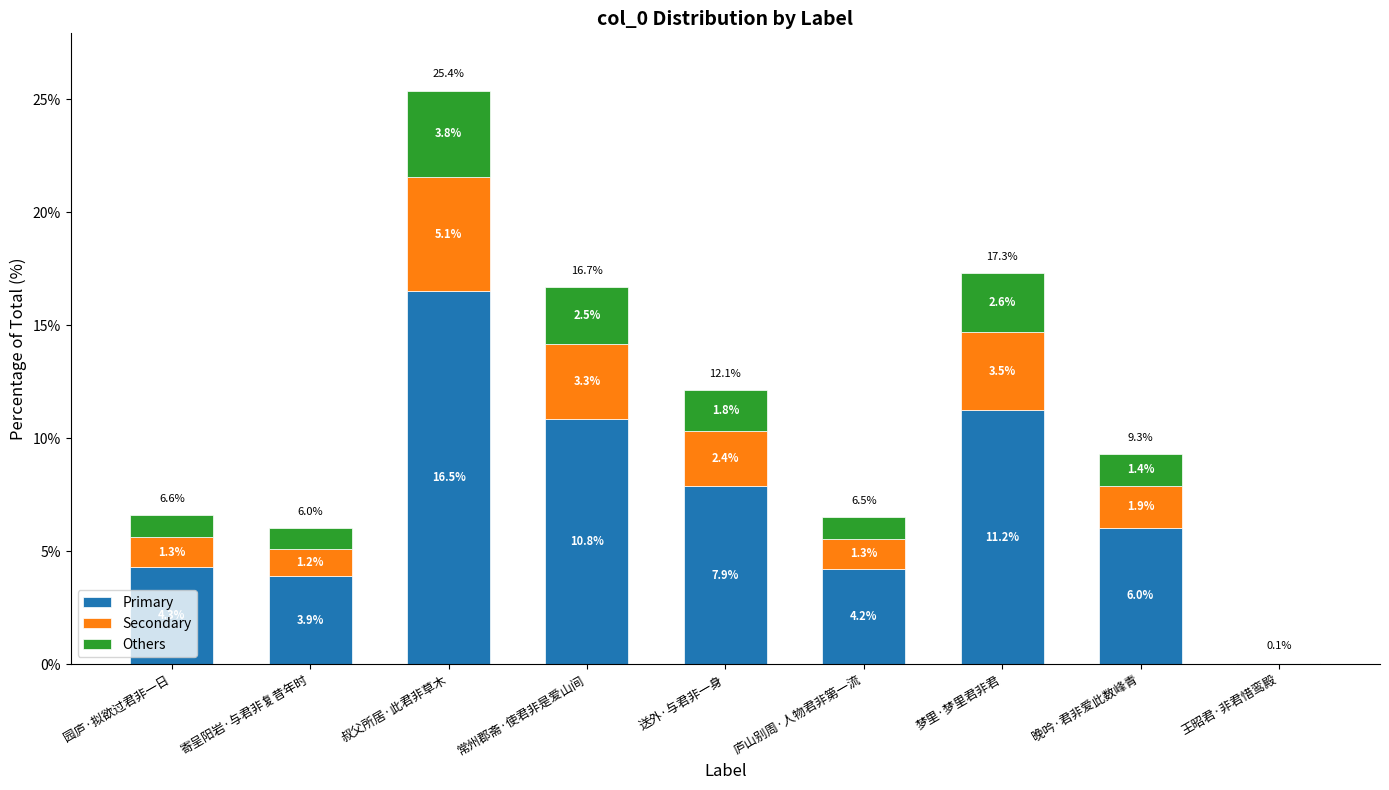

At which label does Primary reach its peak?

叔父所居·此君非草木